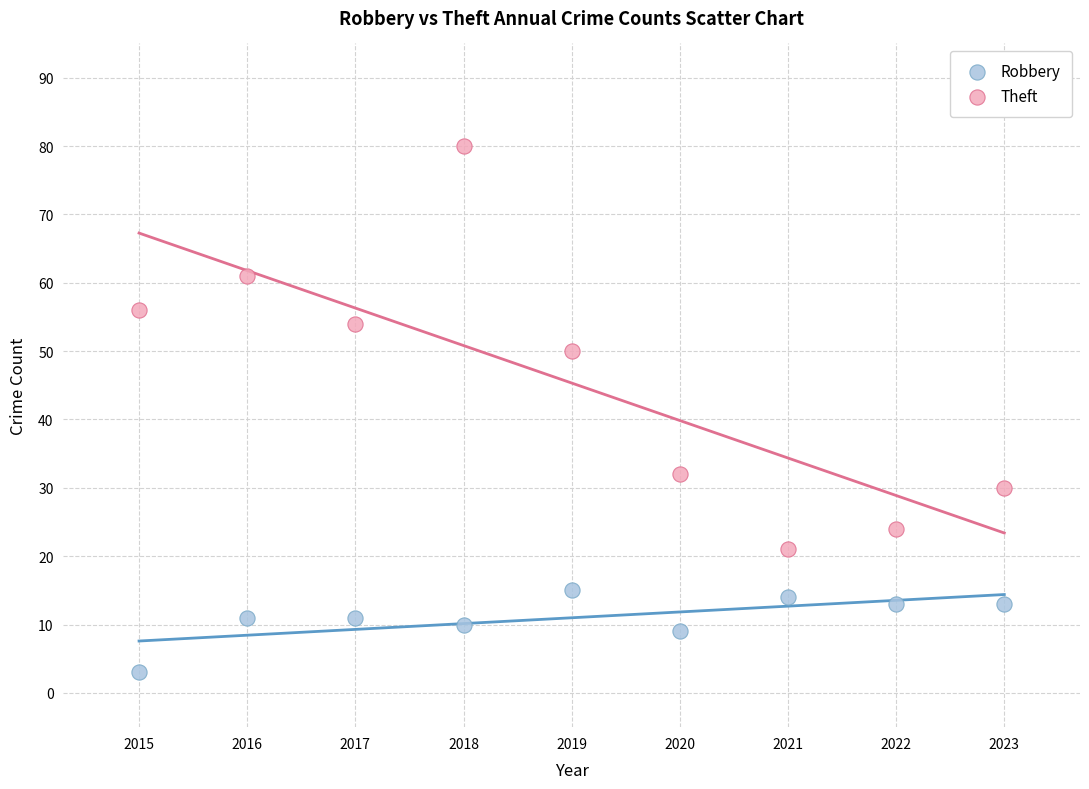

Across all data points, what is the range of Y values (max minus min)?

77